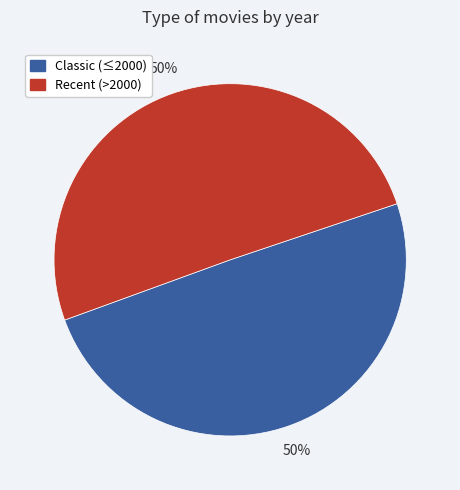

To the nearest percent, what portion does Classic (≤2000) represent?

50%